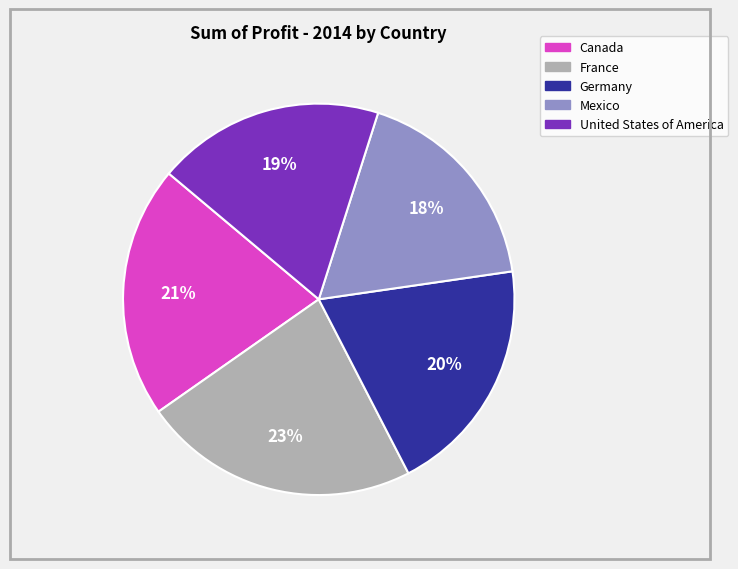

To the nearest percent, what portion does Canada represent?

21%